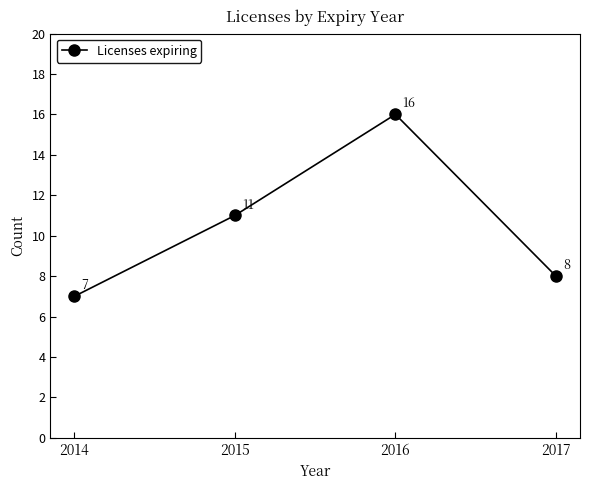

Where is the data nearest to the value 11?

2015